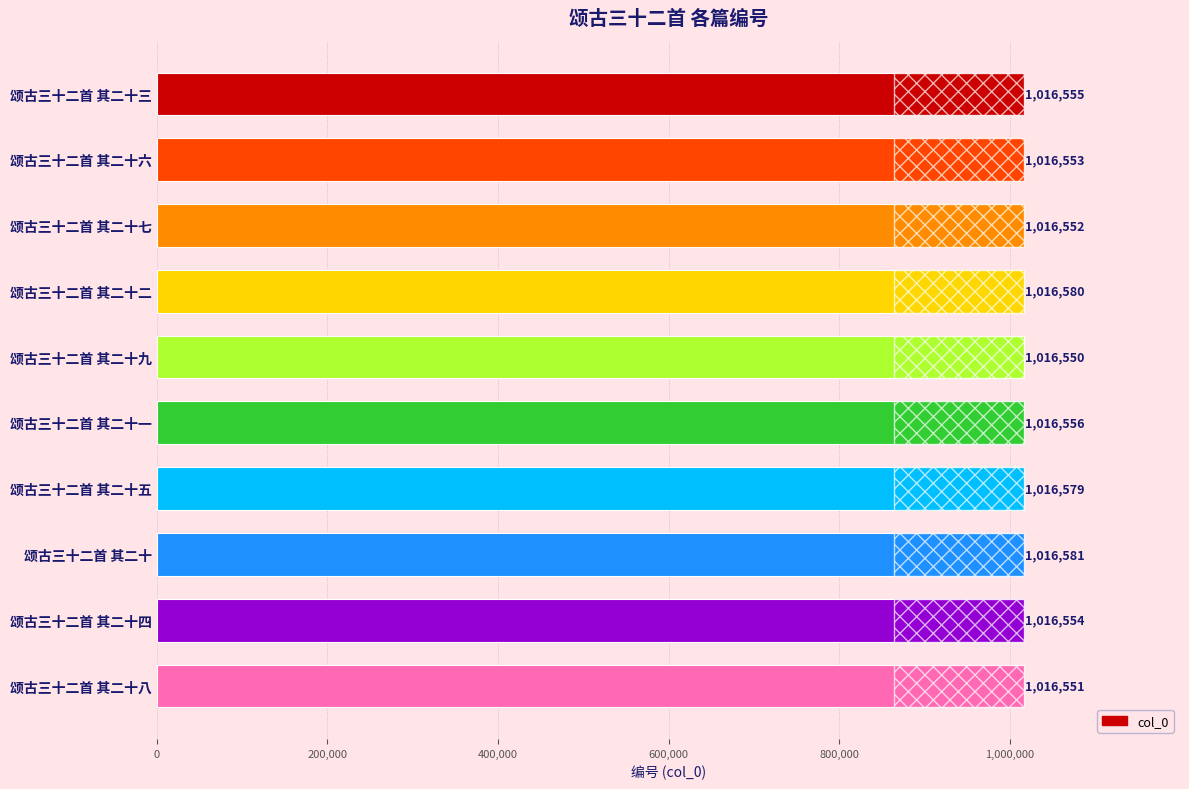

What is the label of the 7th bar from the bottom?

颂古三十二首 其二十二